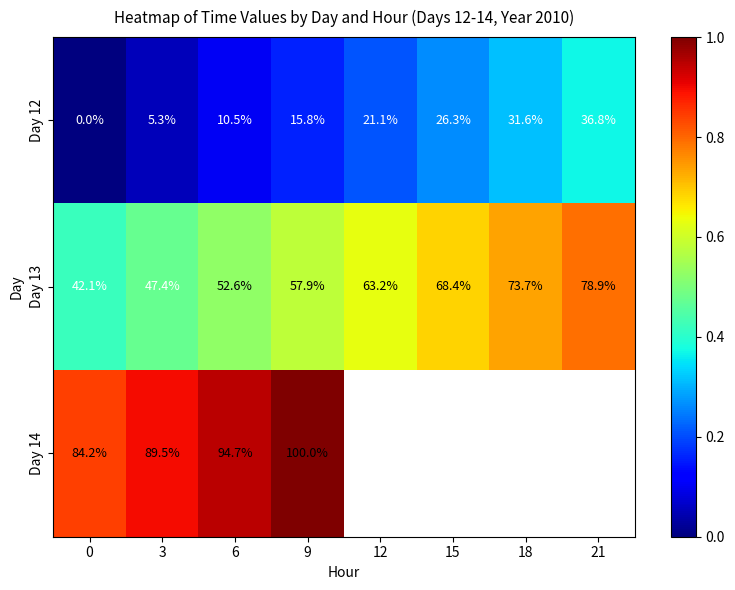

At which category is the sum across all series the highest?

9